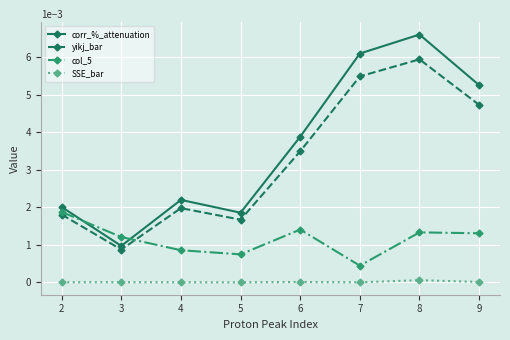

What are all the series names shown in the legend?

corr_%_attenuation, yikj_bar, col_5, SSE_bar